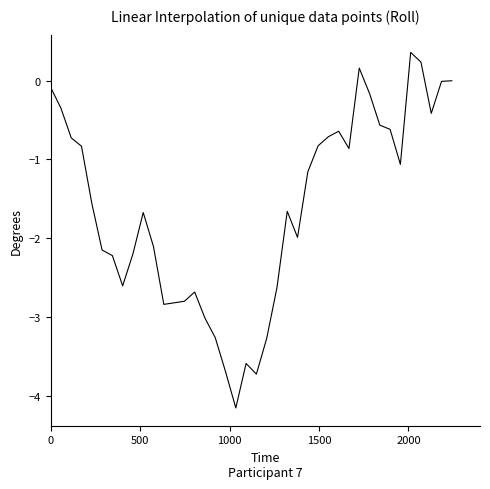

What is the smallest value displayed?

-4.2